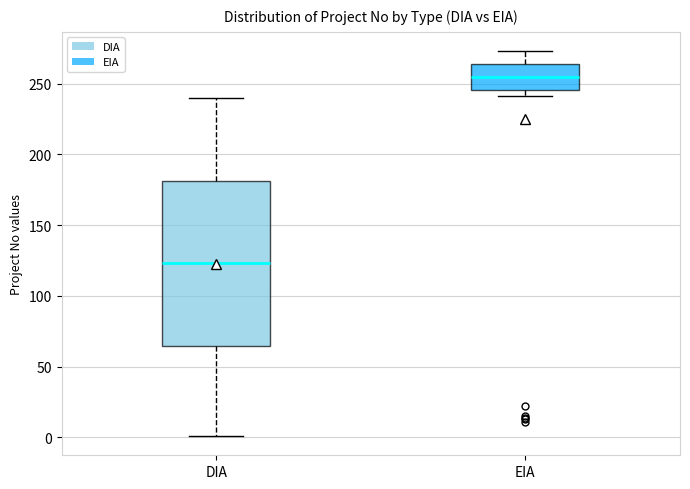

Which box has the lowest median line?

DIA